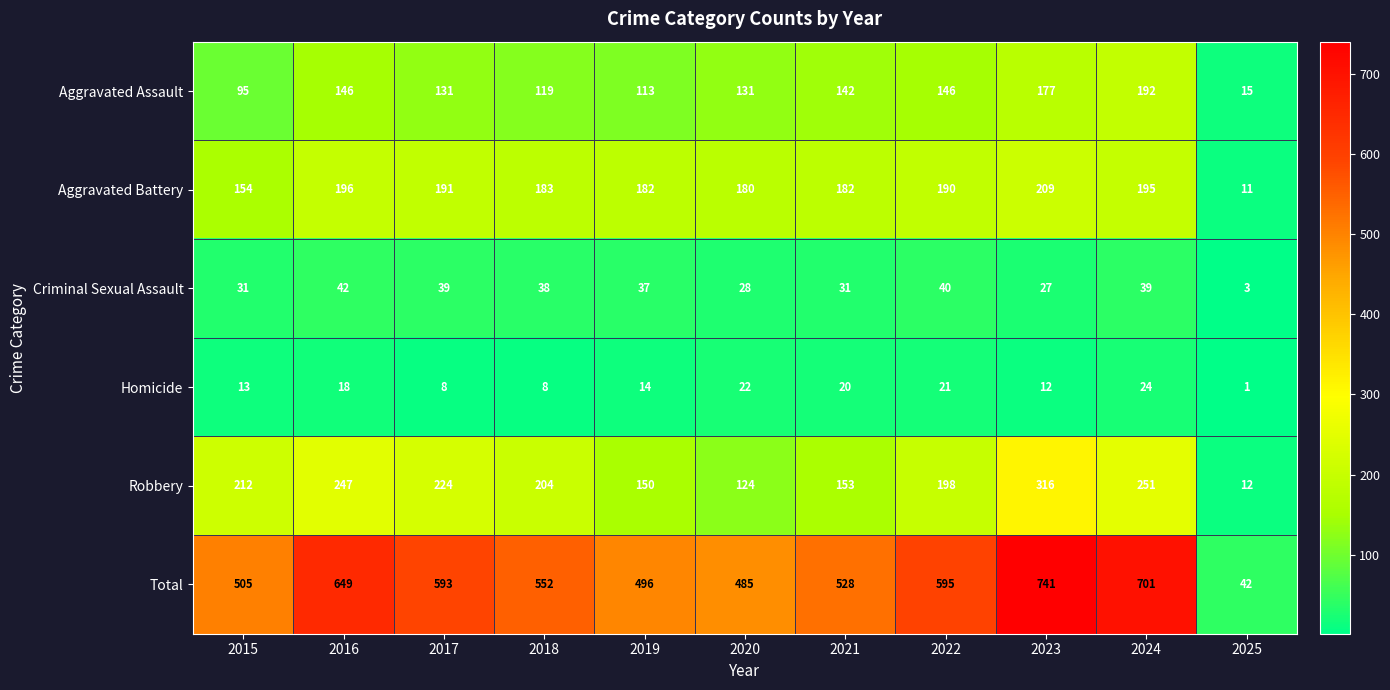

What is the difference between the maximum and minimum values in the Criminal Sexual Assault series?

39